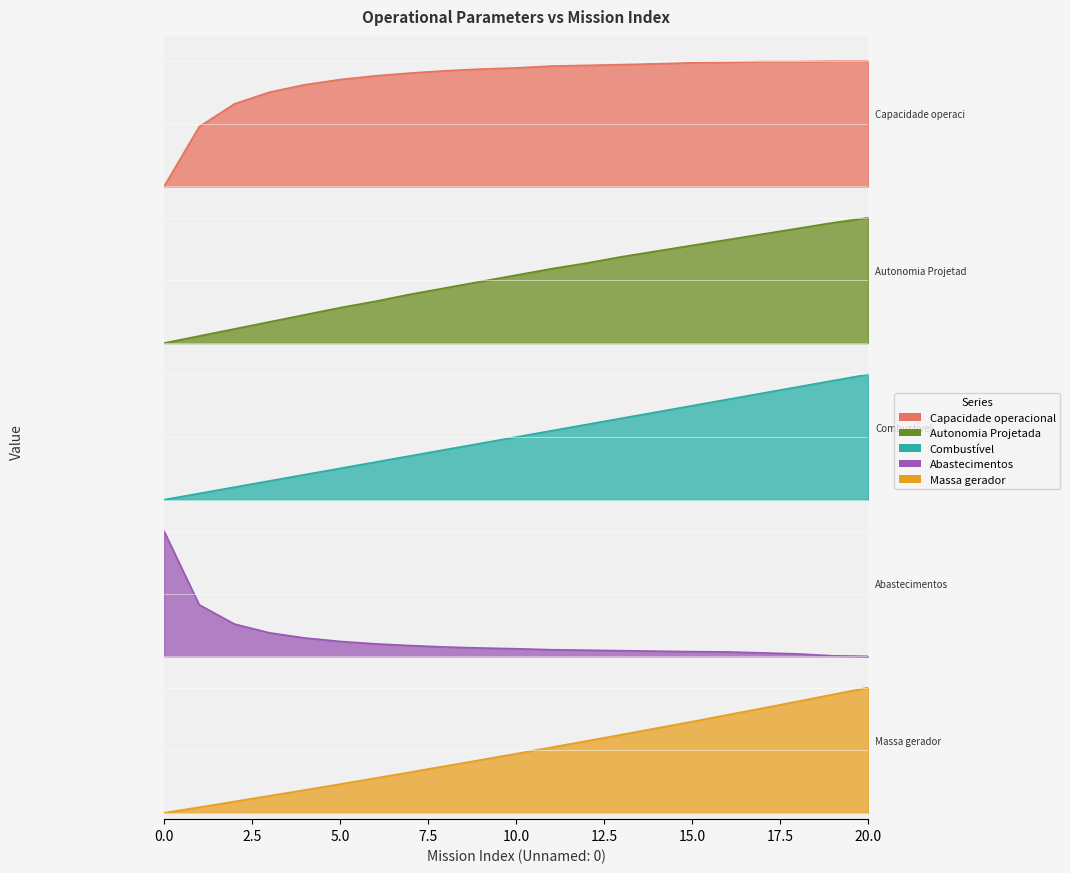

Which series changed the most between 5 and 10?

Autonomia Projetada [h]